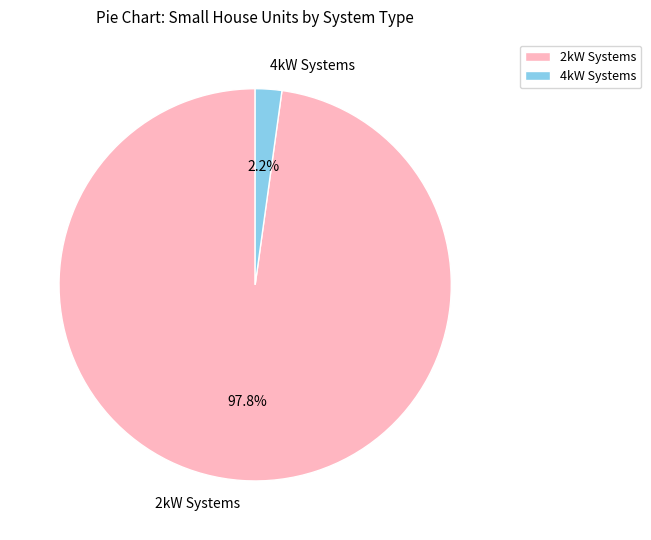

To the nearest percent, what is the average slice percentage?

50%